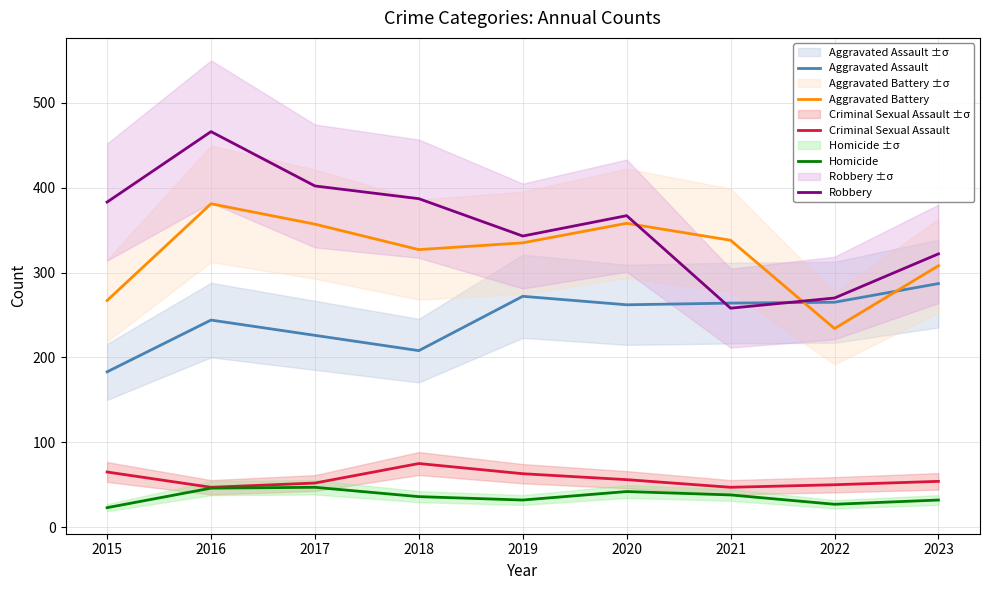

How many lines are shown in the chart?

5